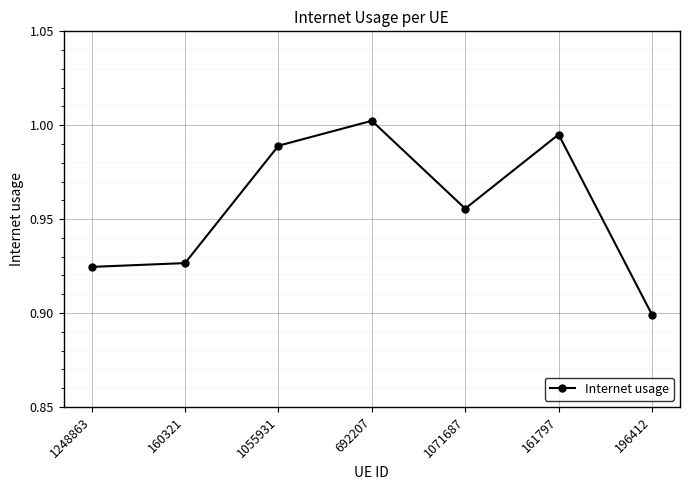

Which category has the highest value across all series?

692207